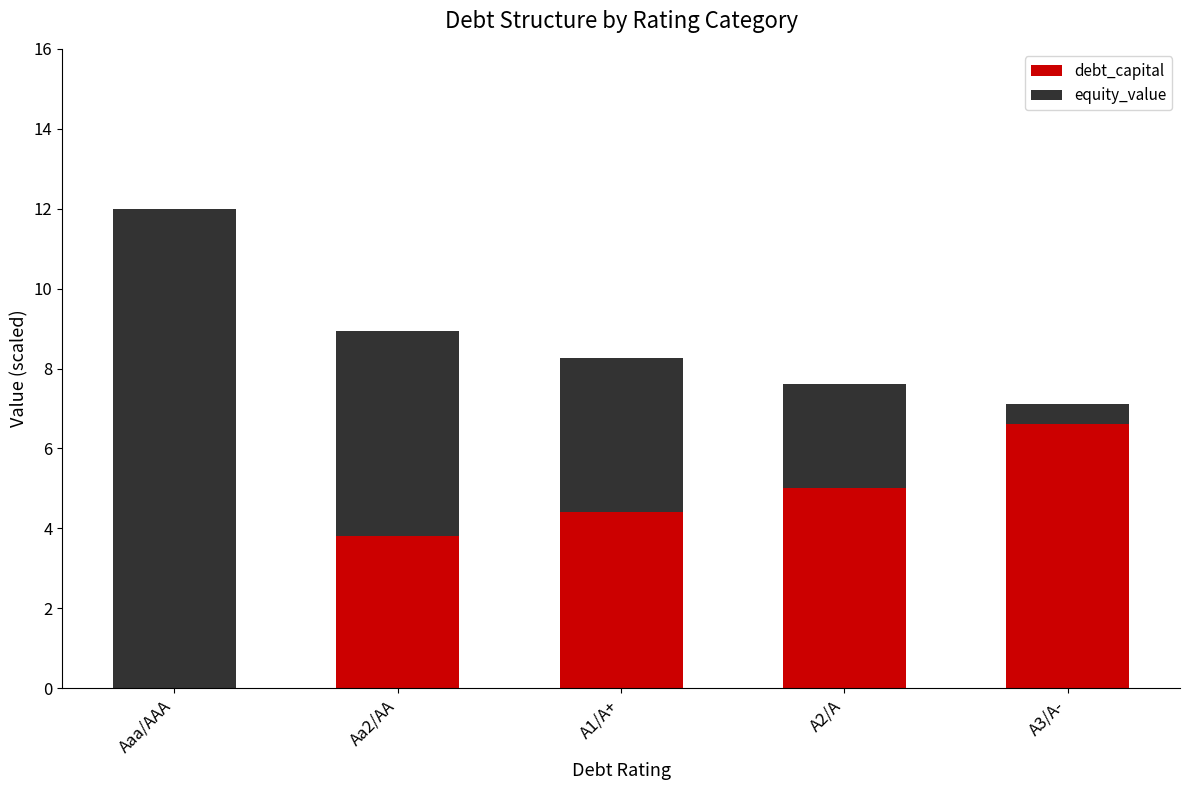

What is the sum of the debt_capital values at A2/A and A1/A+?

9.4